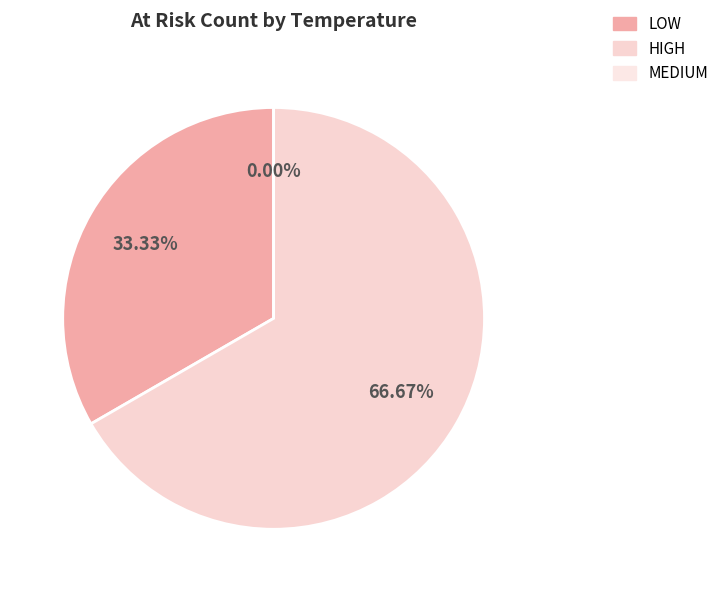

To the nearest percent, what is the combined percentage of HIGH and MEDIUM?

67%